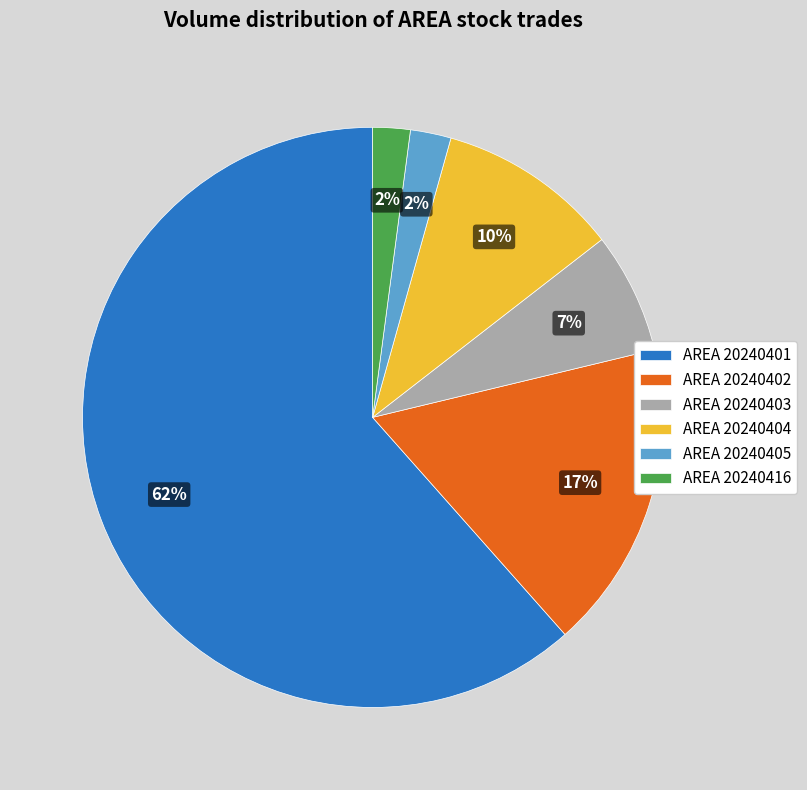

True or false: AREA 20240416 accounts for 2% of the total.

True